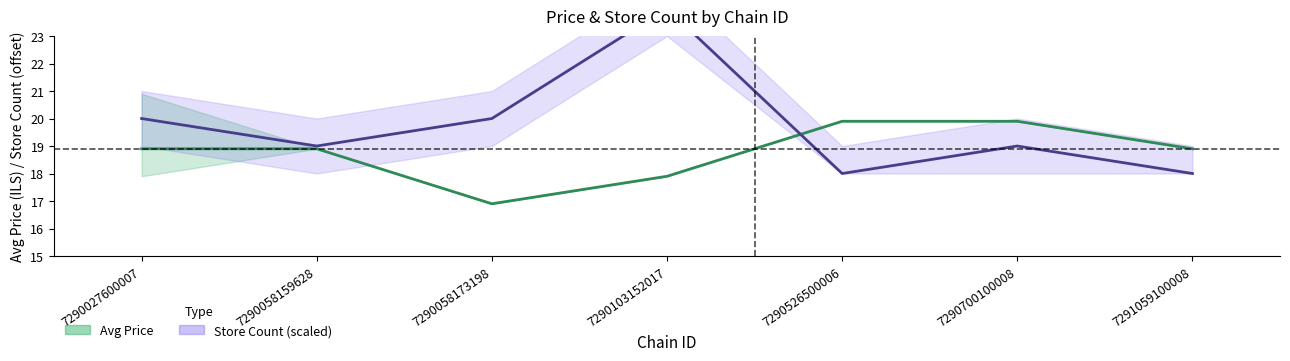

The Avg Price series shows 31.0 at 7290058159628. True or false?

False